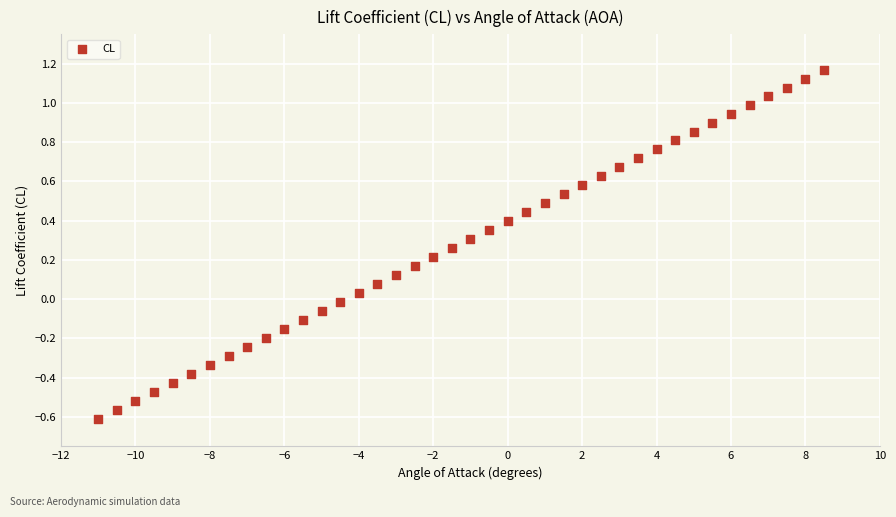

What is the range of Y values (max minus min)?

1.8